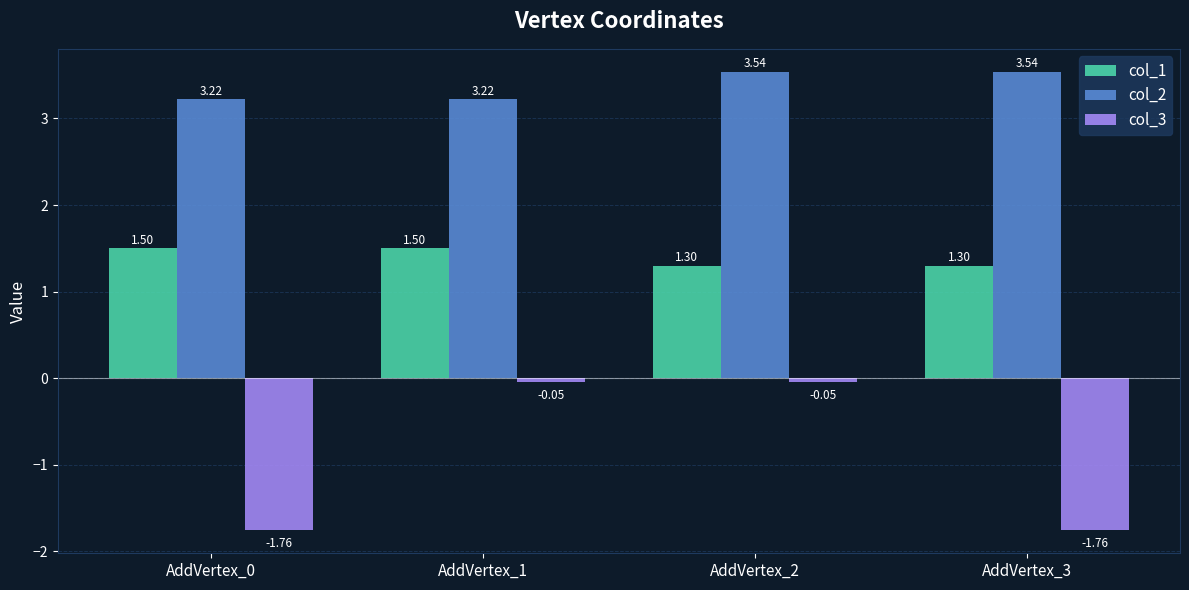

Which series has the largest total across all categories?

col_2